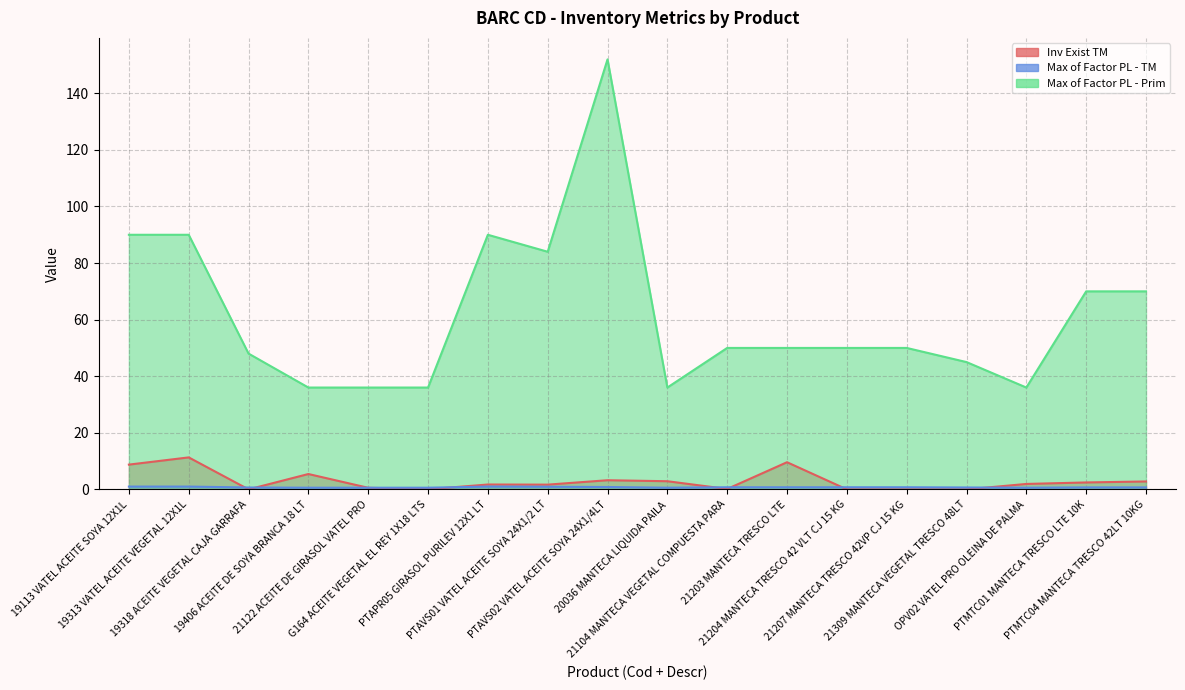

What is the greatest value displayed?

152.0